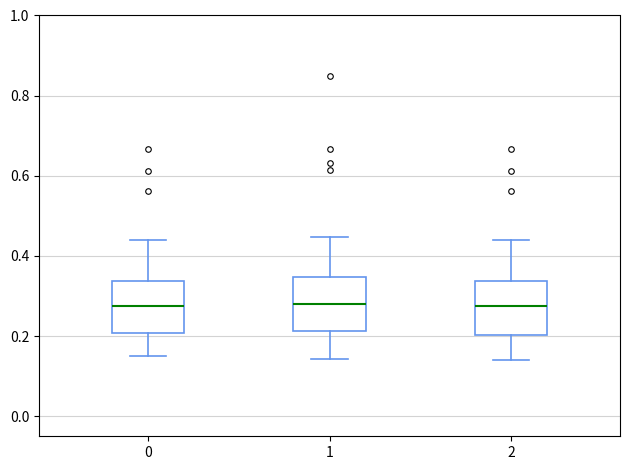

Reading left to right, transcribe this box plot: for each box, give where its median line is, the range the box spans, and where its two whiskers end, as read against the y-axis. The values are not printed on the chart, so give them approximately, as read against the axis.

0: median 0.28, box 0.20 to 0.34, whiskers 0.16 to 0.44
1: median 0.28, box 0.22 to 0.34, whiskers 0.14 to 0.44
2: median 0.28, box 0.20 to 0.34, whiskers 0.14 to 0.44